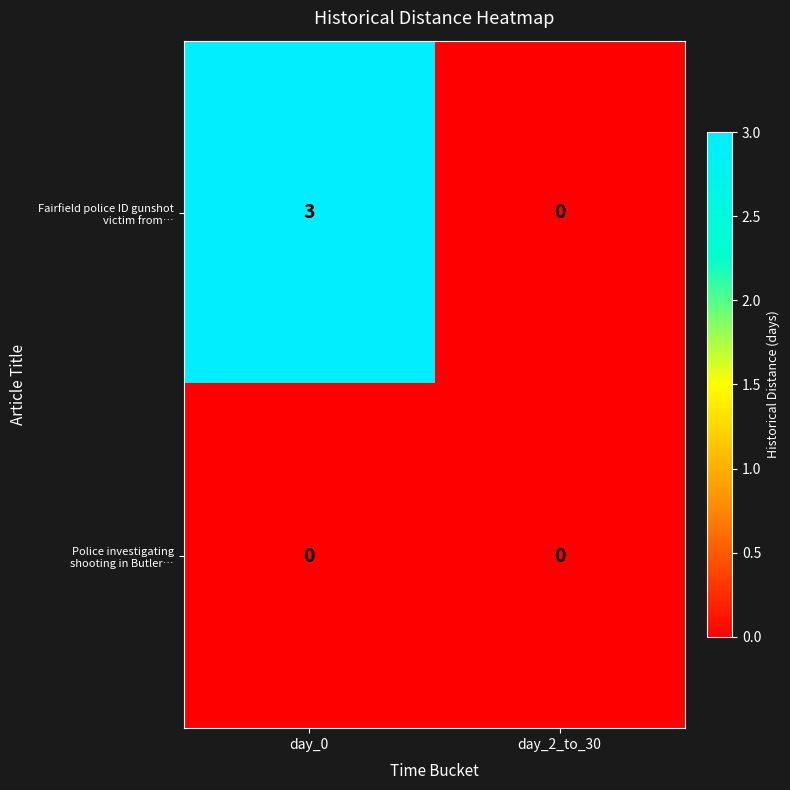

At which category is the sum across all series the highest?

day_0